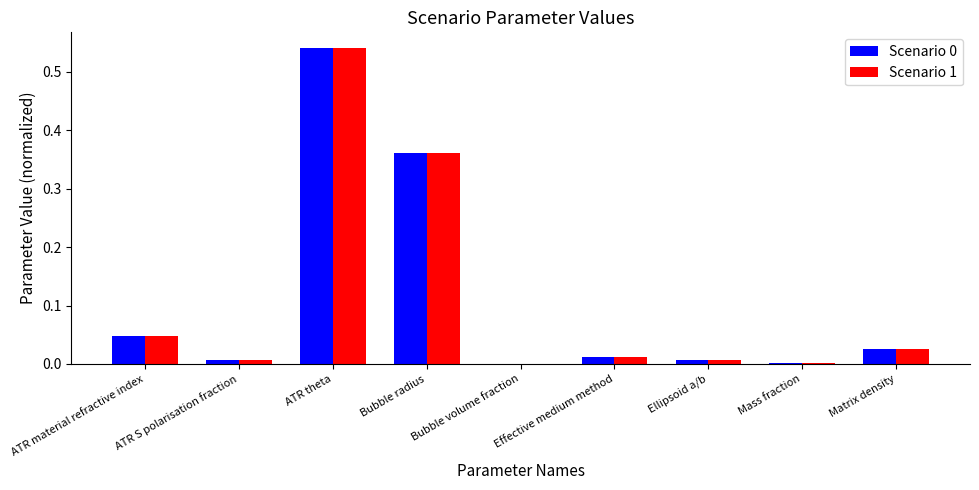

The Scenario 0 series shows 0.5 at Bubble radius. True or false?

False